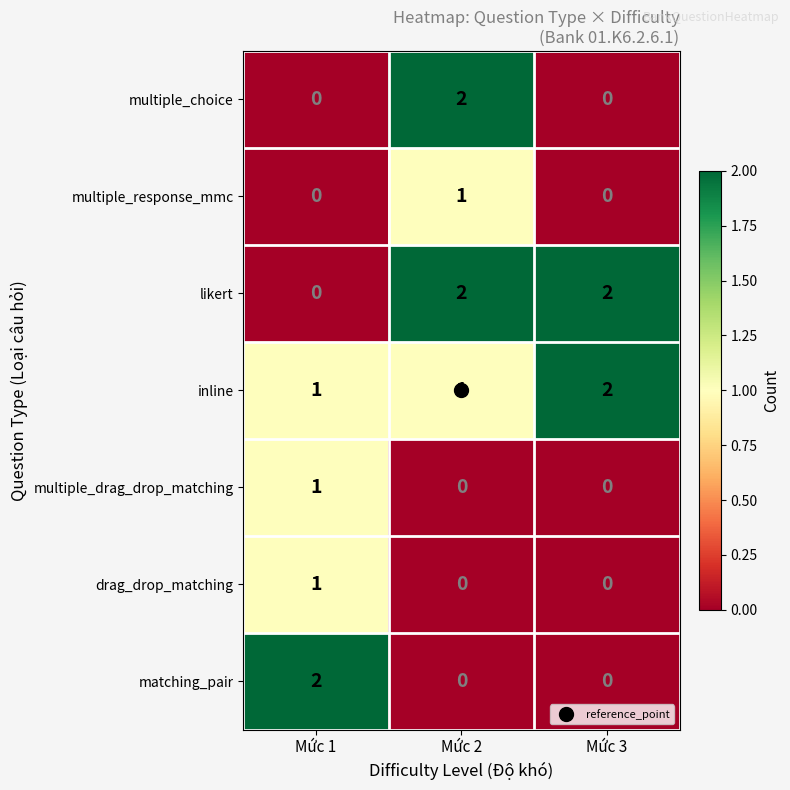

How many multiple_choice values are between 0 and 2?

3